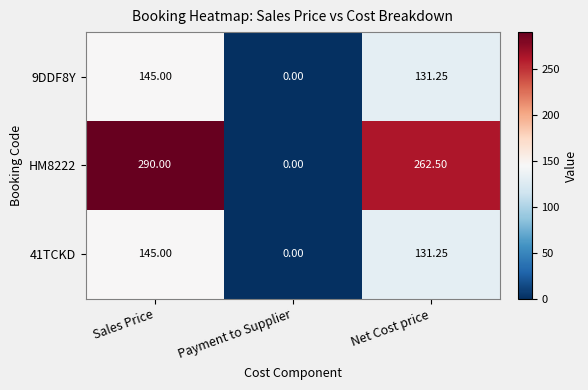

At how many categories does at least one series exceed 158?

2